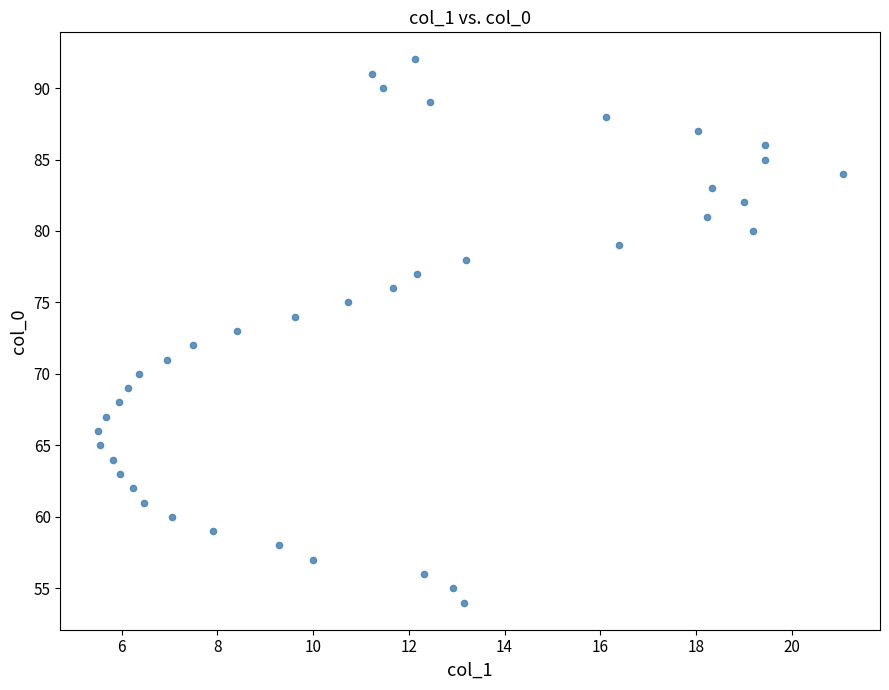

What is the range of Y values (max minus min)?

38